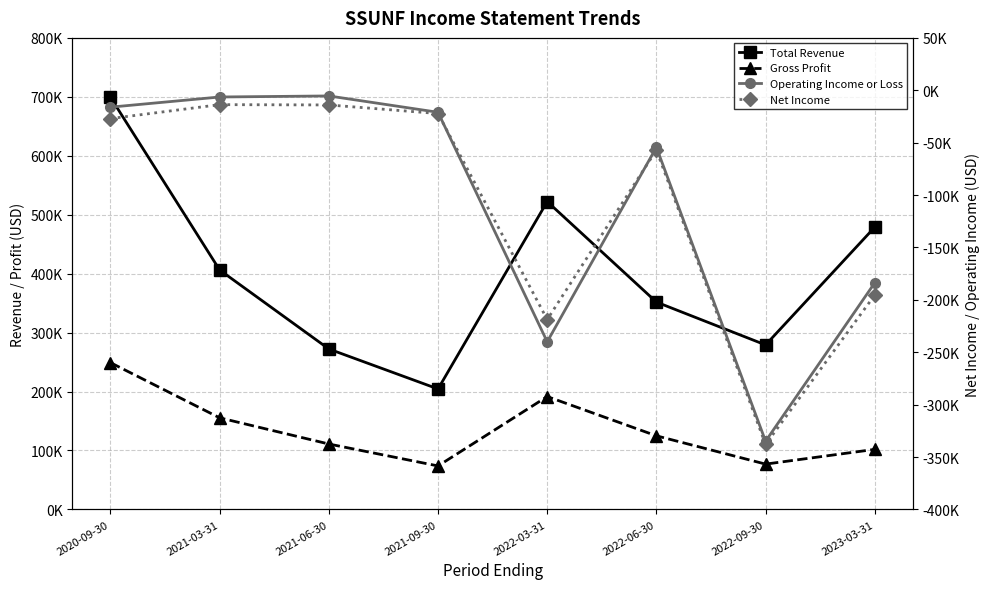

What is the total value across all series at 2022-09-30?

-316900